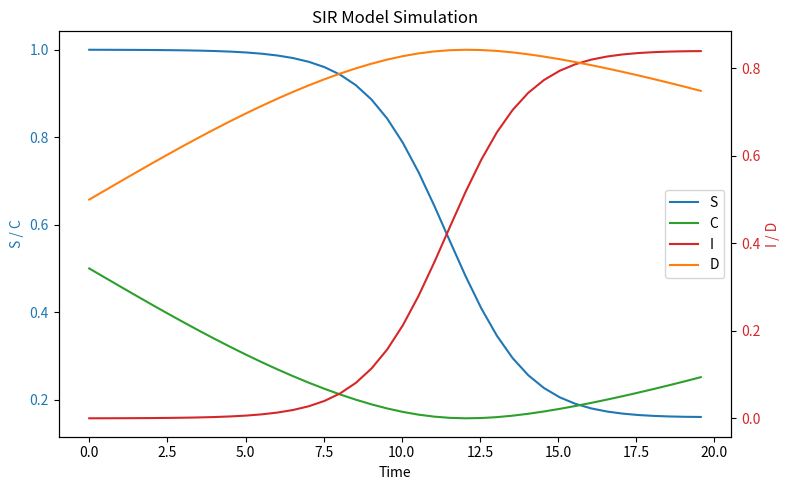

True or false: D has a value of 1.5 at 30.

False